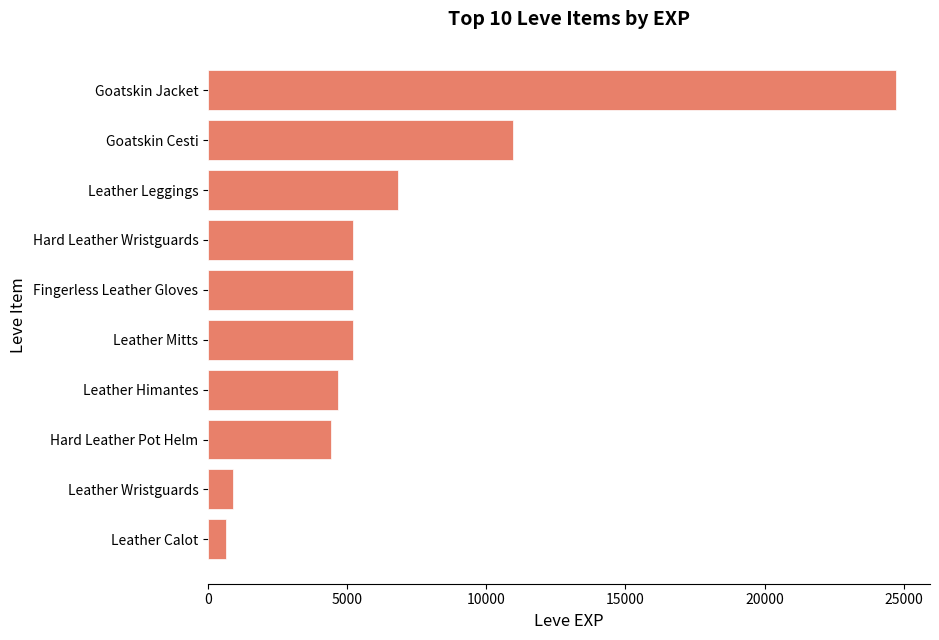

How many bars are there in total?

10